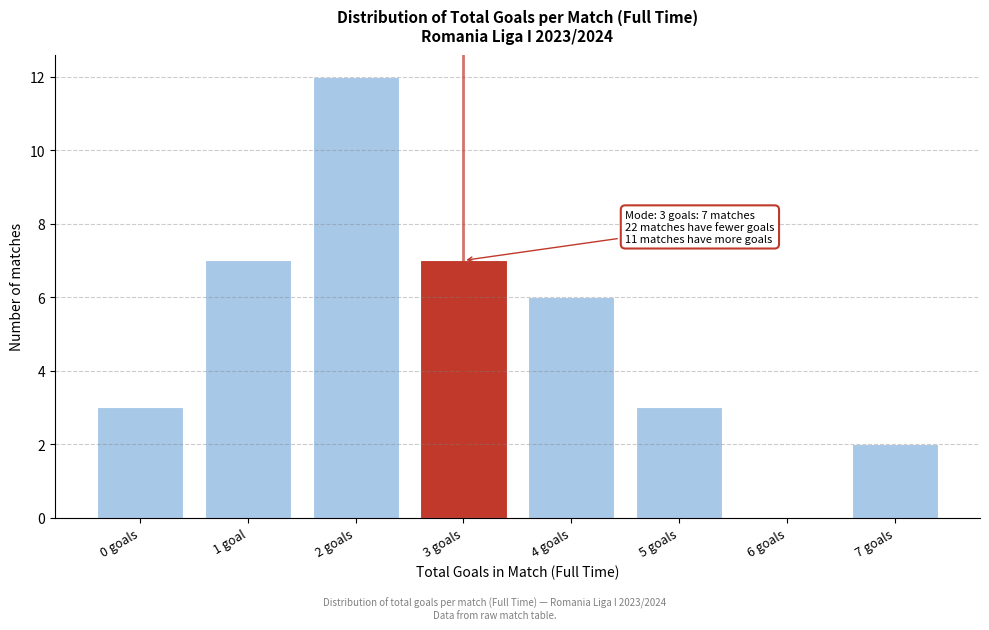

Reading left to right, extract all data points from this chart.

0 goals=3	1 goal=7	2 goals=12	3 goals=7	4 goals=6	5 goals=3	6 goals=0	7 goals=2